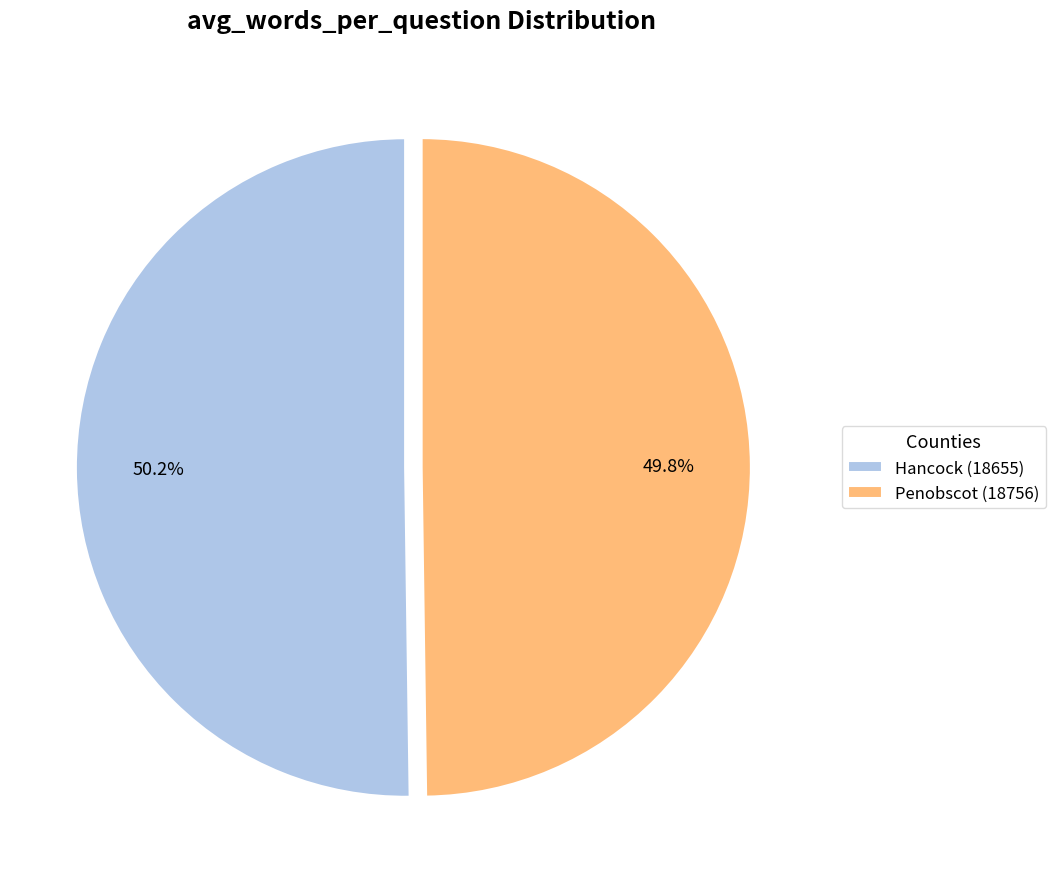

The Hancock (18655) slice represents 50% of the pie. True or false?

True